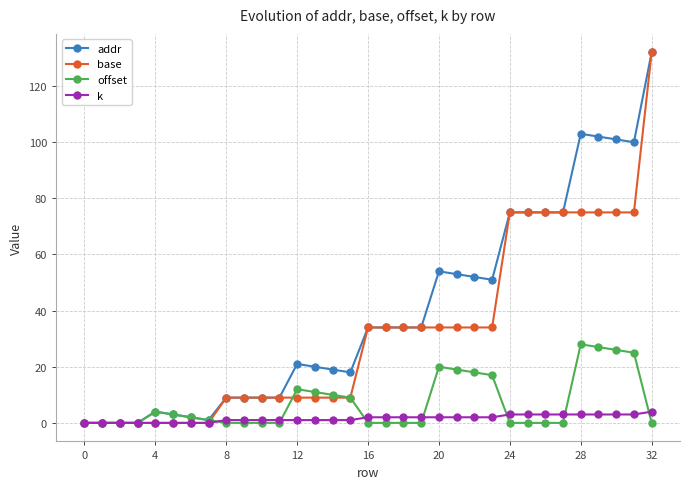

What is the greatest value displayed?

132